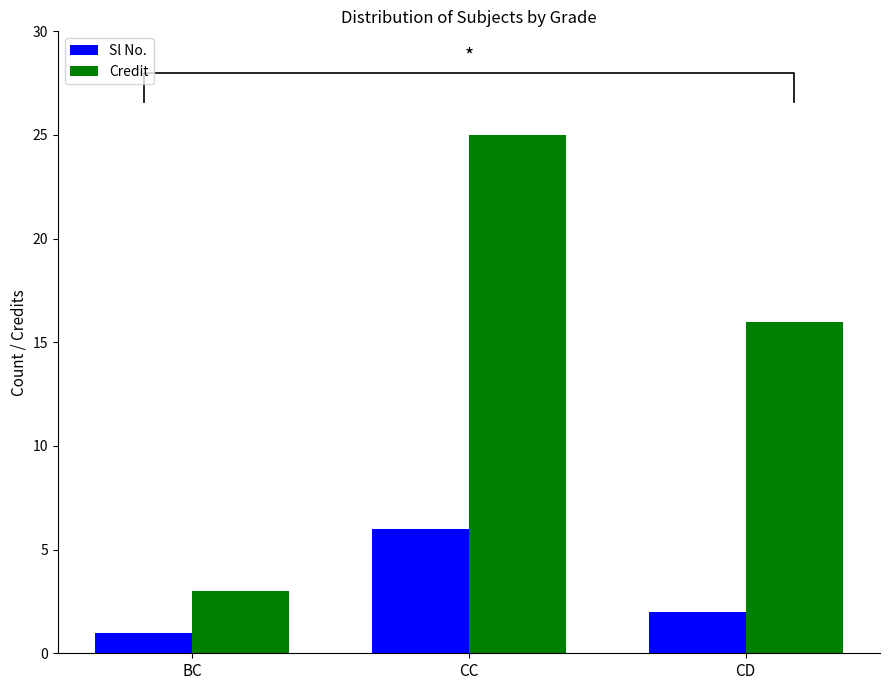

List the series in order of their peak value, highest first.

Credit, Sl No.